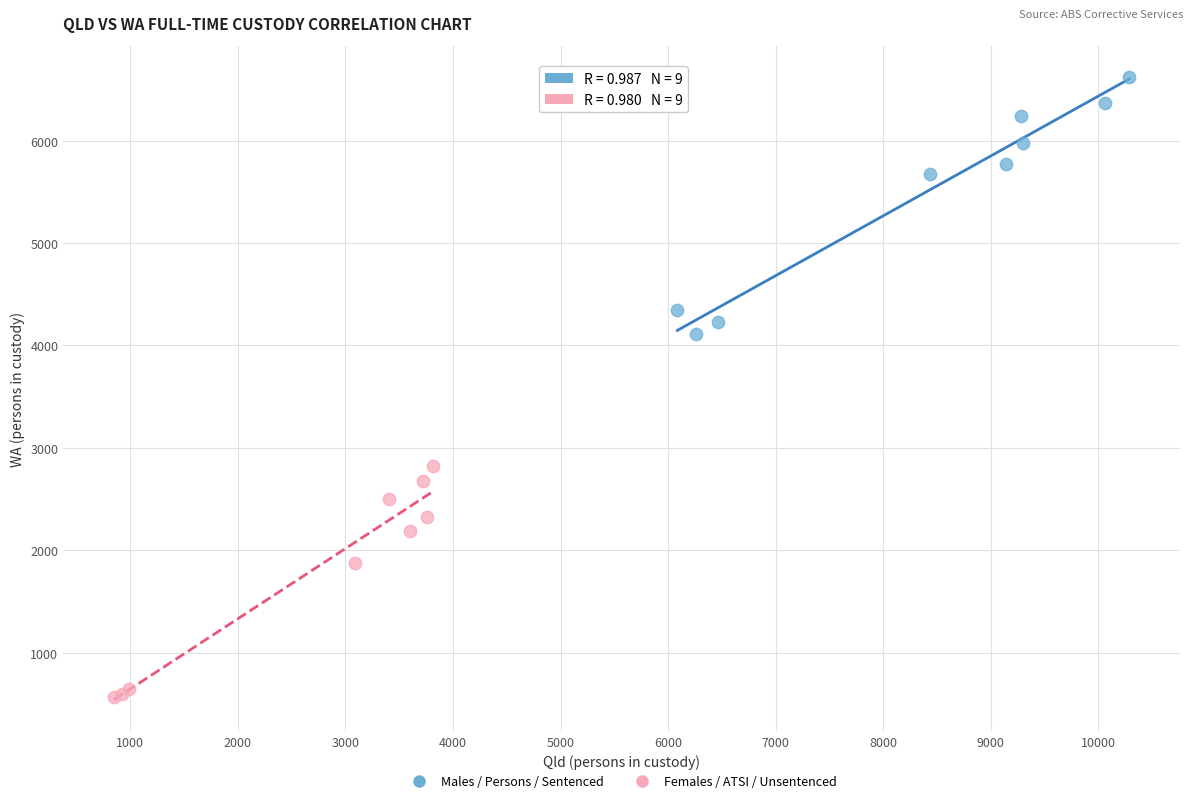

What are all the series names shown in the legend?

Males / Persons / Sentenced, Females / ATSI / Unsentenced